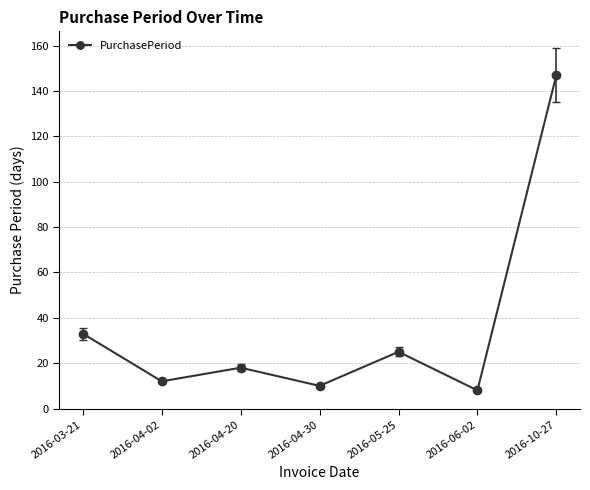

True or false: the data has more than 0 interior local peaks.

True